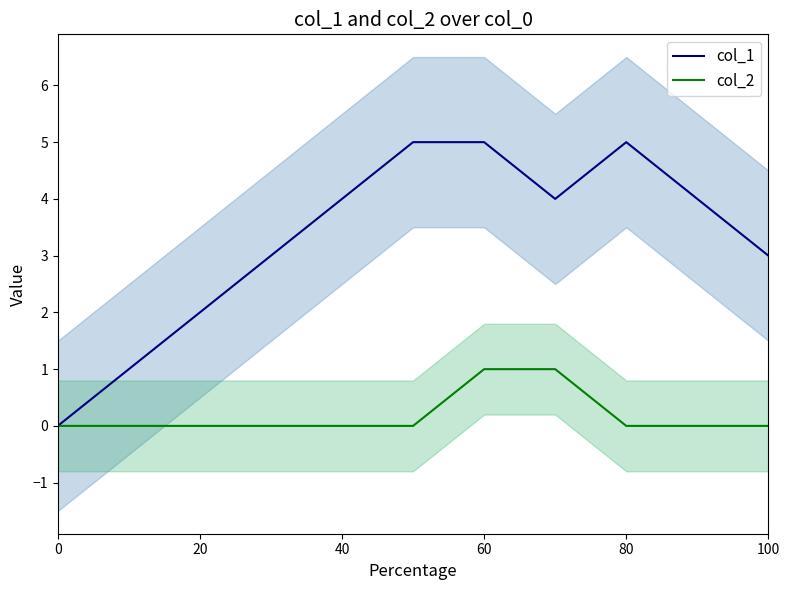

What is the sum of the col_1 values at 80 and 60?

10